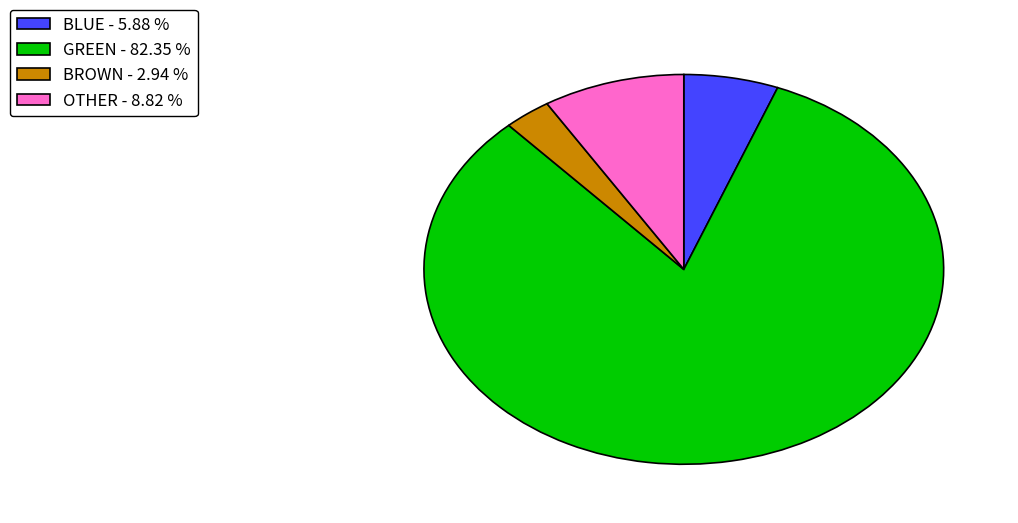

How many slices are in this pie chart?

4